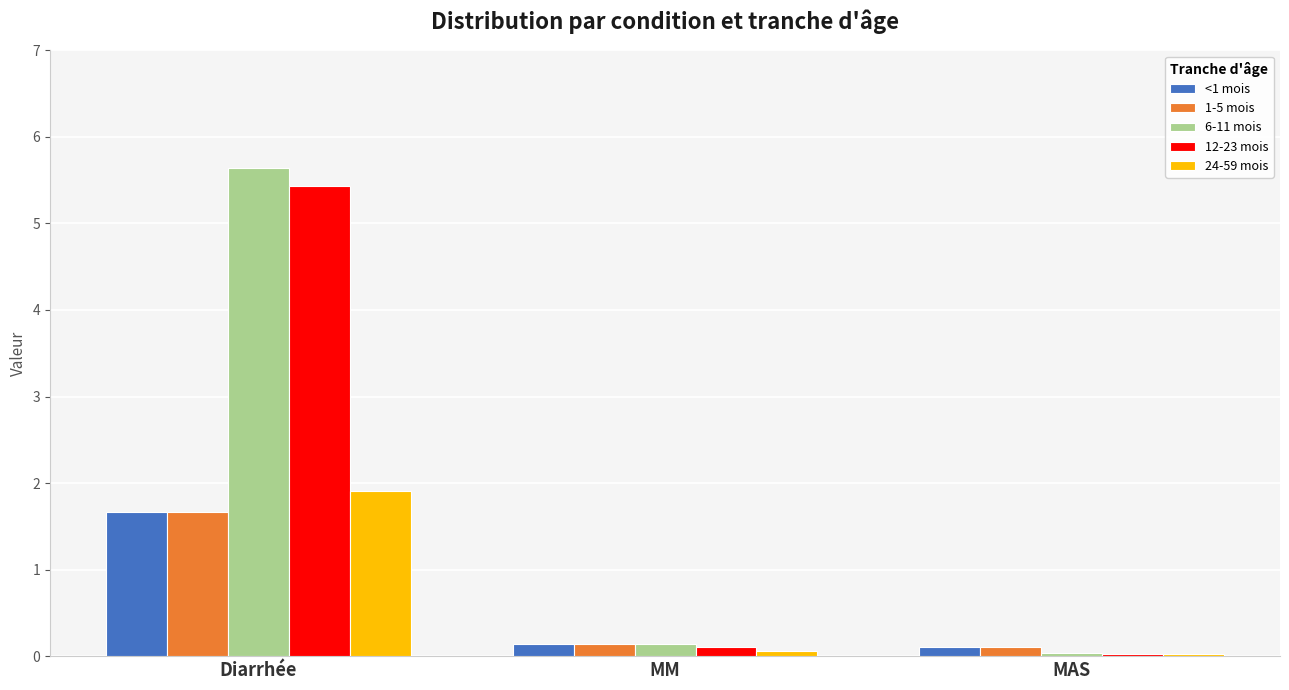

What is the average value of the 1-5 mois series?

0.6